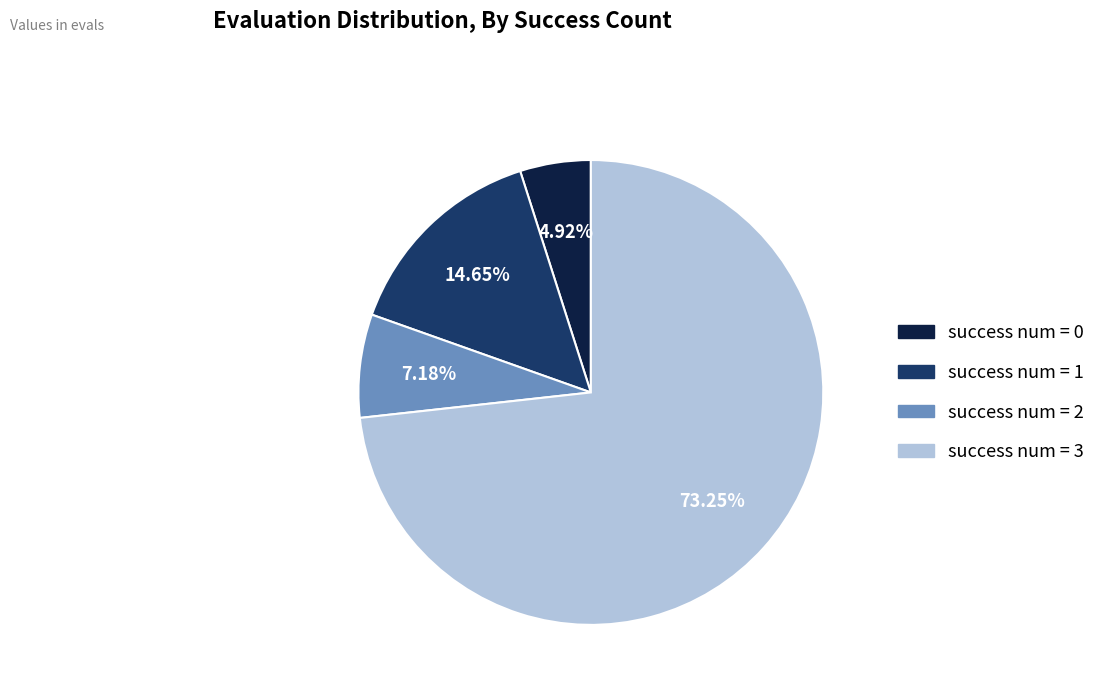

Is there a majority slice in this chart?

Yes